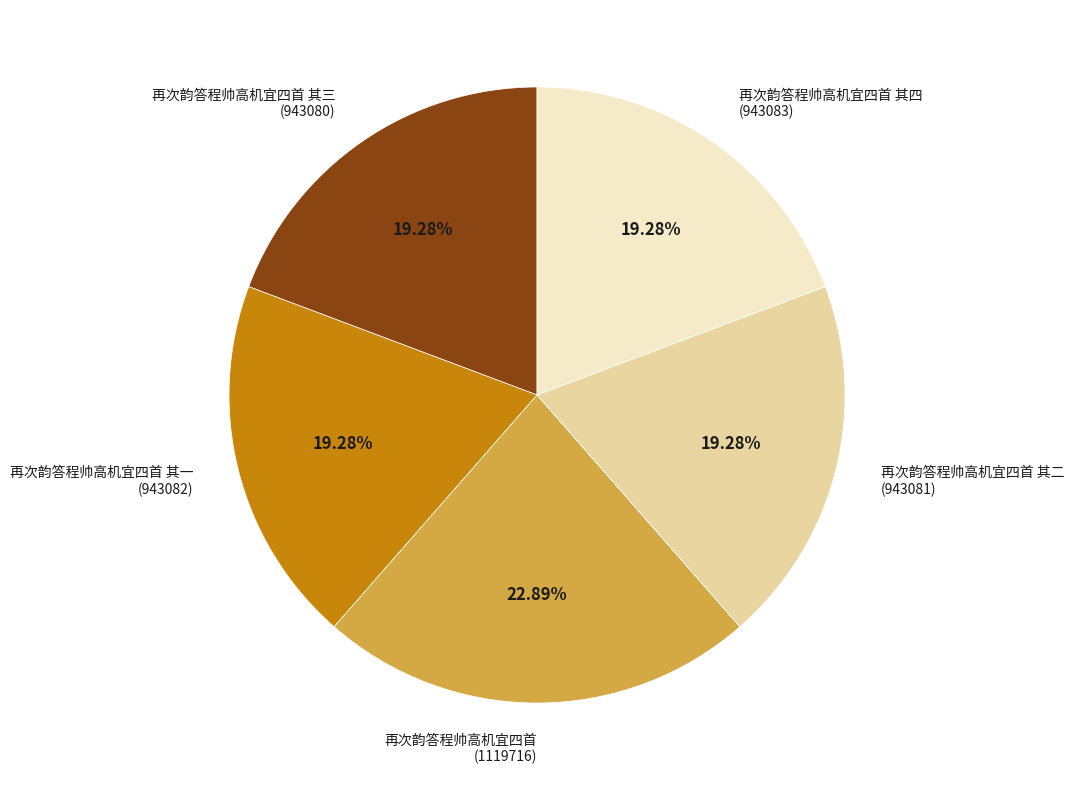

Is there a majority slice in this chart?

No